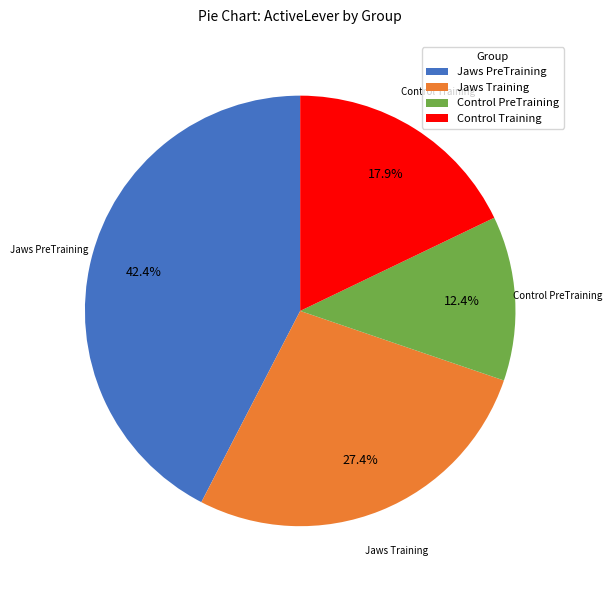

Which slice is the largest?

Jaws PreTraining